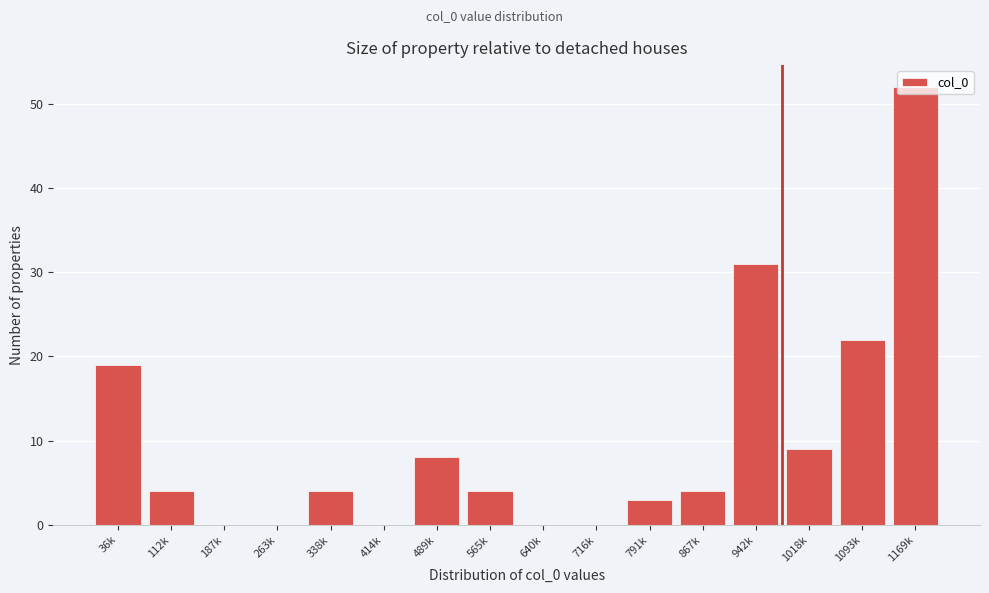

What is the sum of all values?

160